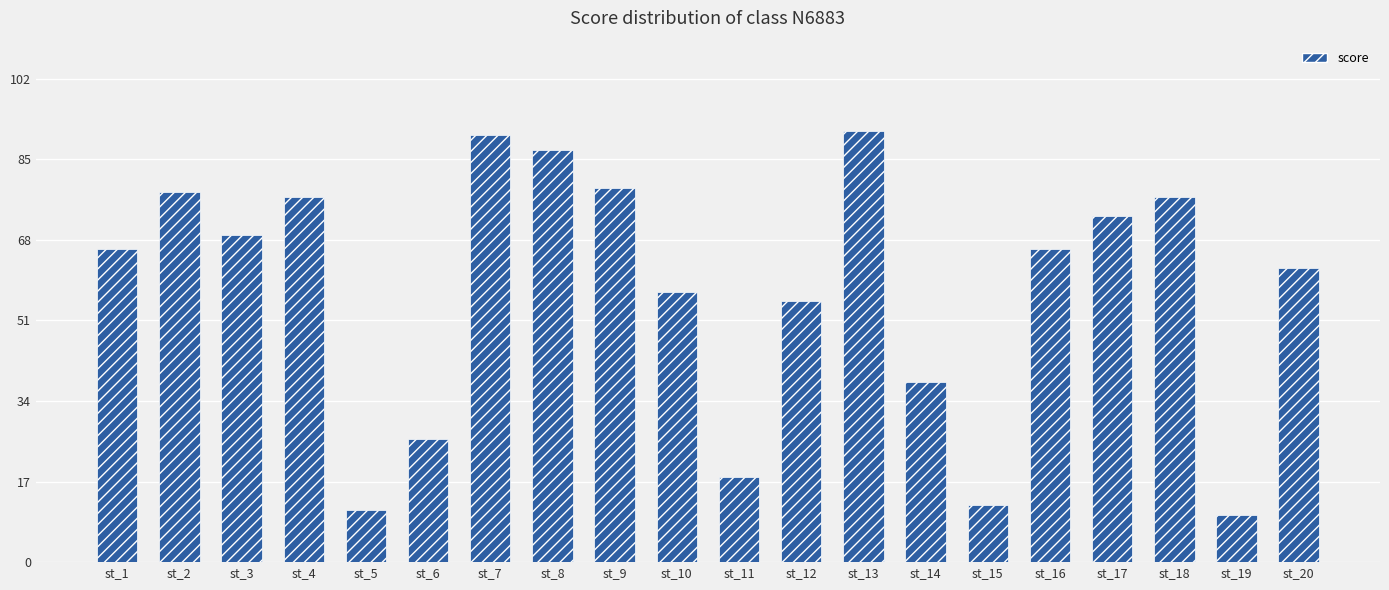

Reading left to right, list all the values displayed in this chart.

st_1=66	st_2=78	st_3=69	st_4=77	st_5=11	st_6=26	st_7=90	st_8=87	st_9=79	st_10=57	st_11=18	st_12=55	st_13=91	st_14=38	st_15=12	st_16=66	st_17=73	st_18=77	st_19=10	st_20=62